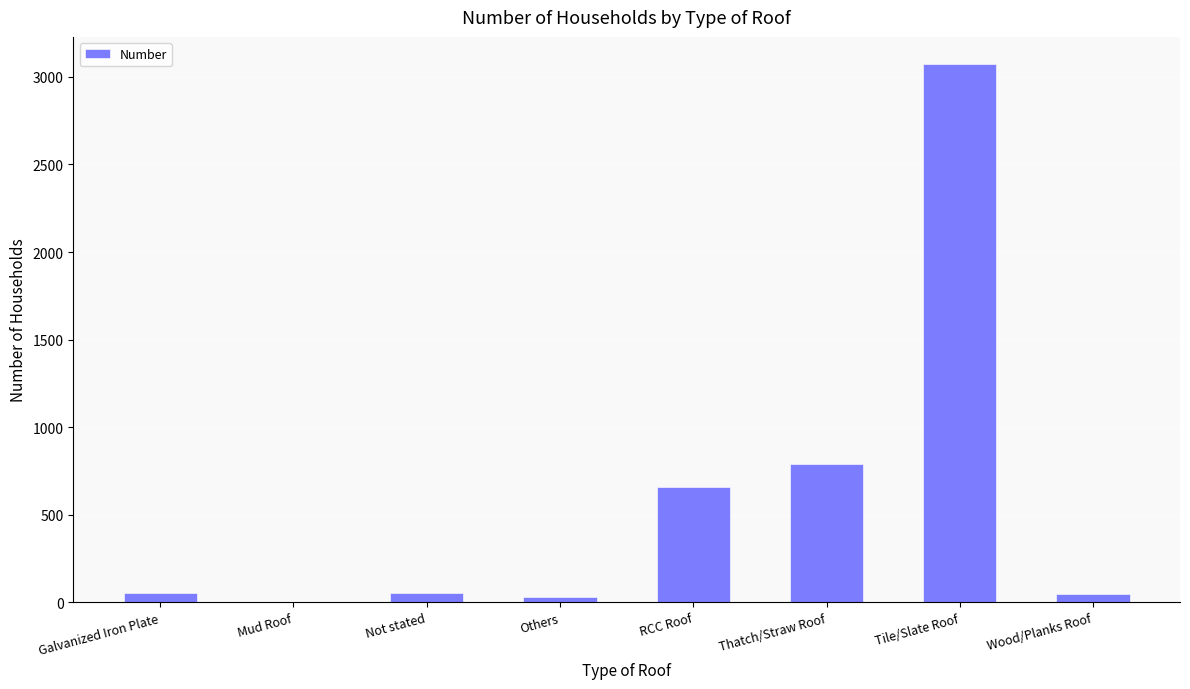

What is the sum of all values?

4707